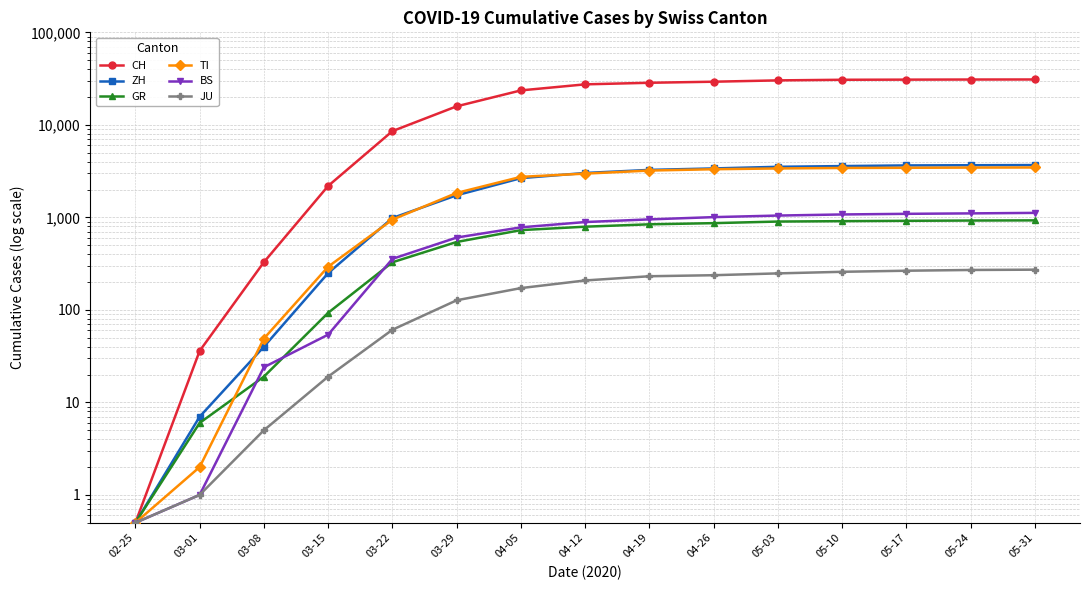

Reading left to right, list all the values displayed in this chart.

CH: 0.5	36.0	328.0	2187.0	8556.0	15861.0	23574.0	27404.0	28496.0	29264.0	30244.0	30711.0	30814.0	30897.0	30934.0
ZH: 0.5	7.0	40.0	250.0	984.0	1733.0	2654.0	3019.0	3259.0	3380.0	3520.0	3584.0	3642.0	3660.0	3676.0
GR: 0.5	6.0	19.0	93.0	327.0	542.0	728.0	793.0	841.0	866.0	901.0	910.0	918.0	924.0	928.0
TI: 0.5	2.0	49.0	293.0	945.0	1837.0	2742.0	2970.0	3206.0	3314.0	3378.0	3418.0	3434.0	3452.0	3461.0
BS: 0.5	1.0	24.0	54.0	356.0	605.0	780.0	890.0	951.0	1006.0	1046.0	1075.0	1092.0	1104.0	1118.0
JU: 0.5	1.0	5.0	19.0	61.0	127.0	172.0	208.0	231.0	237.0	248.0	258.0	265.0	270.0	272.0